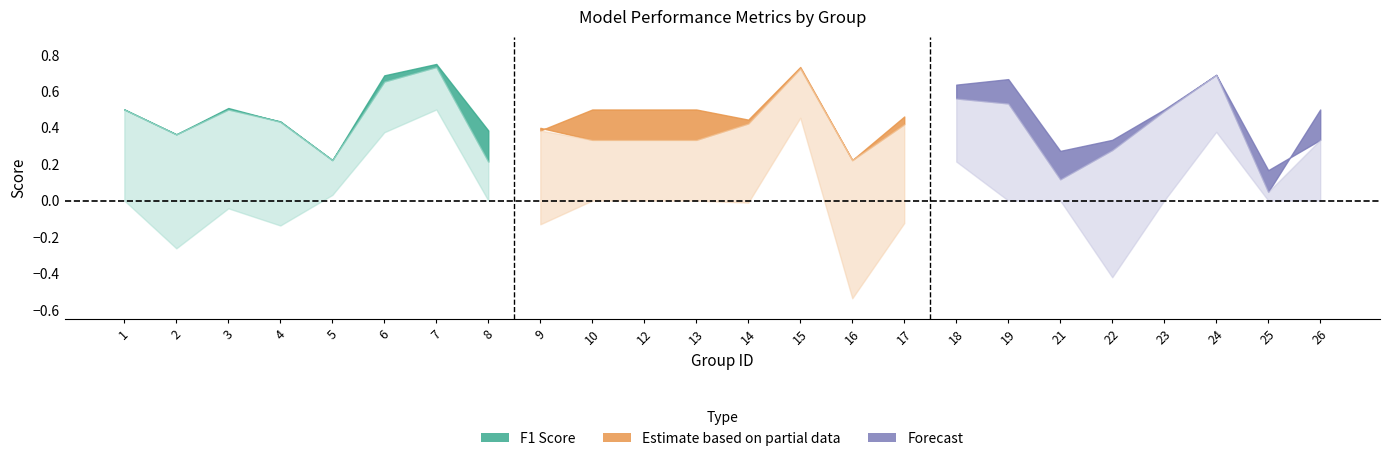

At which category is the sum across all series the highest?

7